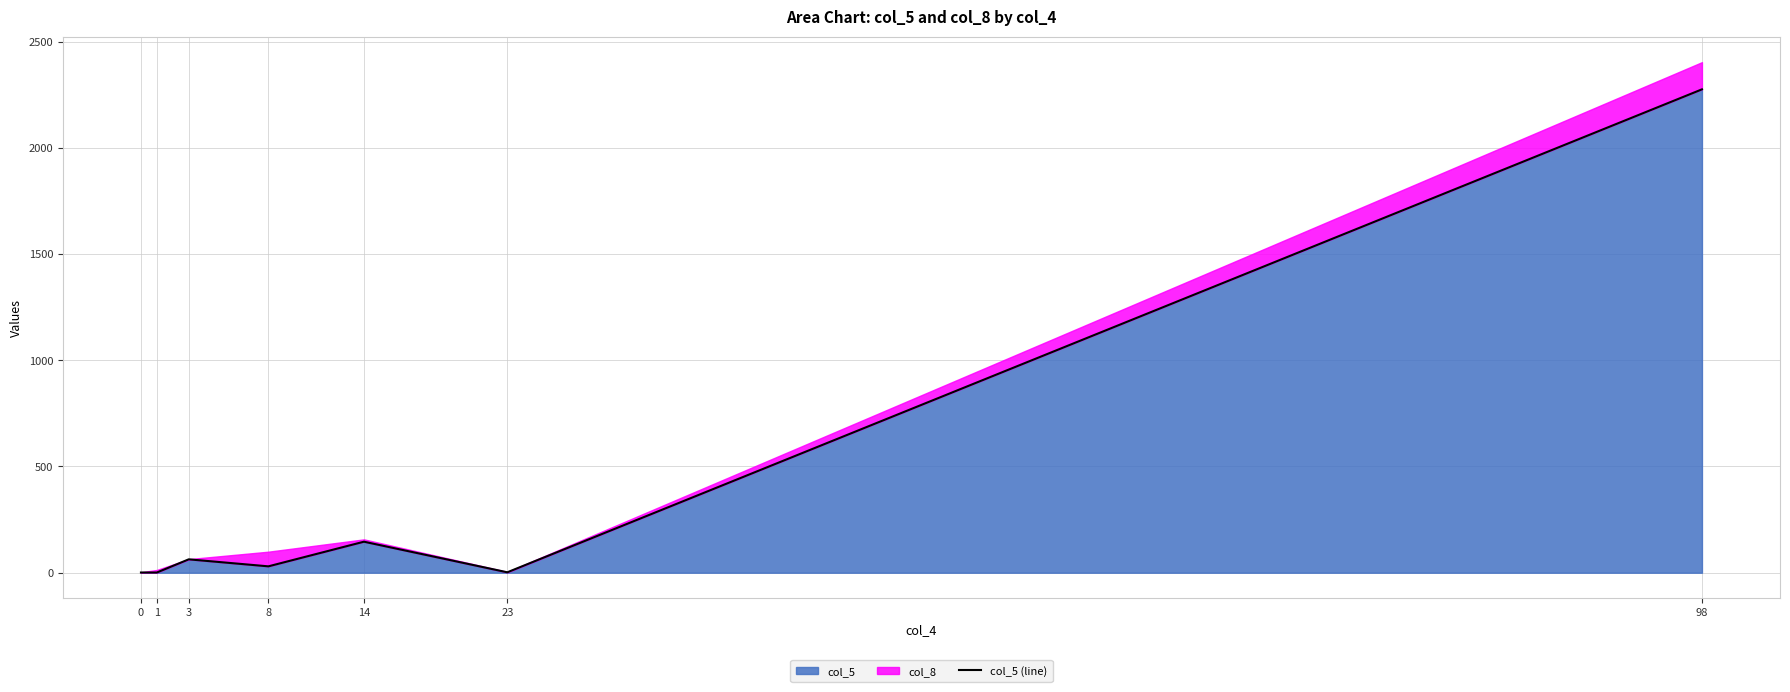

Where is the first local maximum?

3